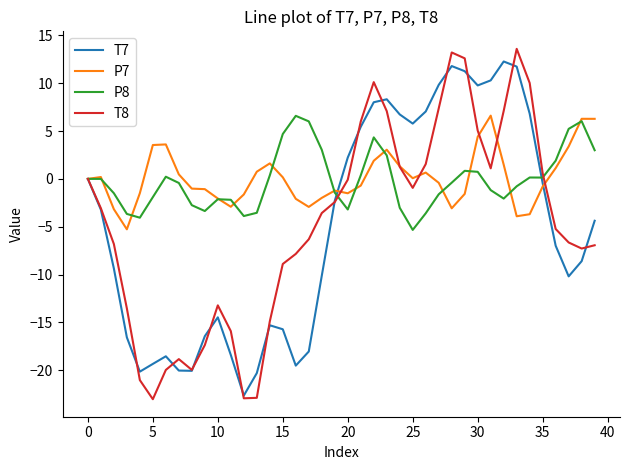

What is the lowest value of the T7 series?

-22.6